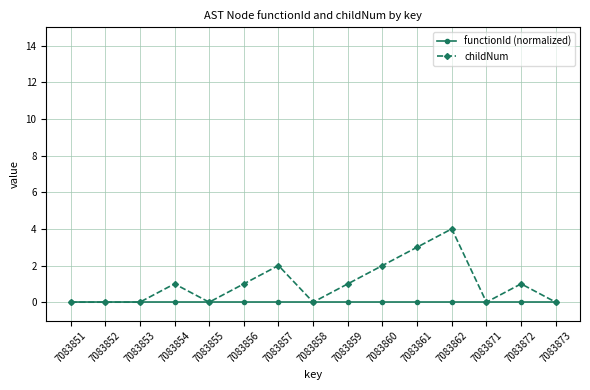

Rank the series by their average value, from highest to lowest.

childNum, functionId (normalized)